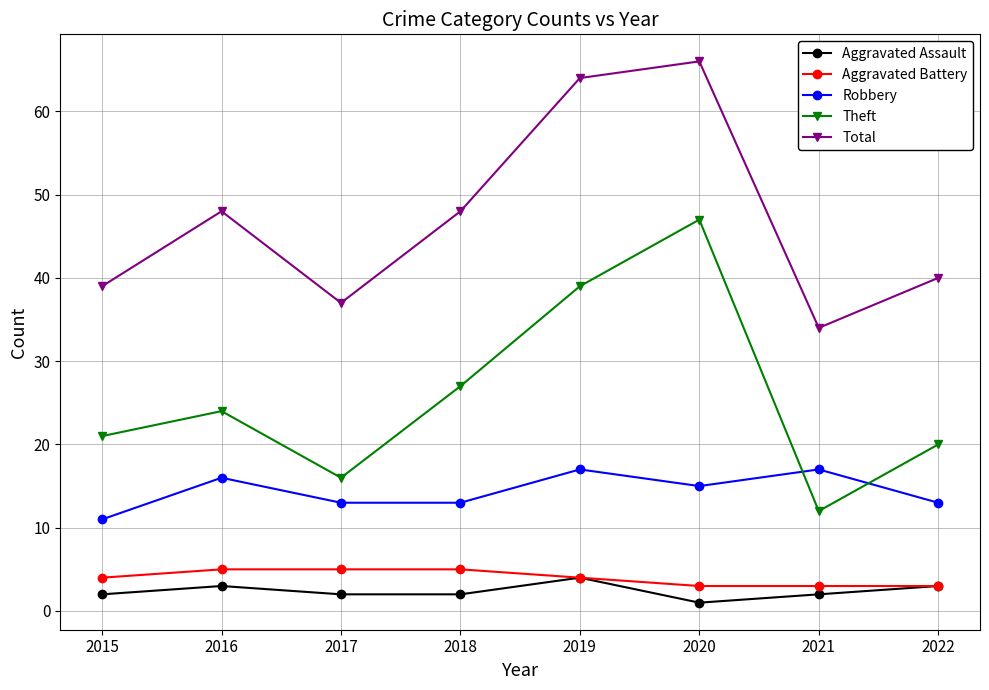

At how many categories does at least one series exceed 27?

8